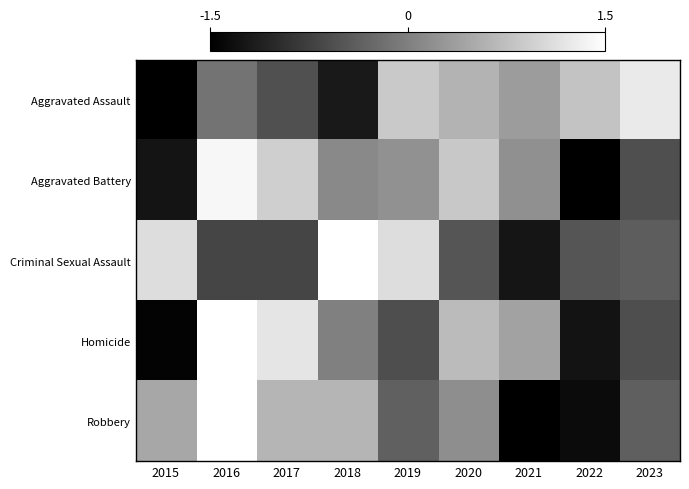

Rank the series at 2016 from lowest to highest value.

Criminal Sexual Assault, Aggravated Assault, Aggravated Battery, Homicide, Robbery